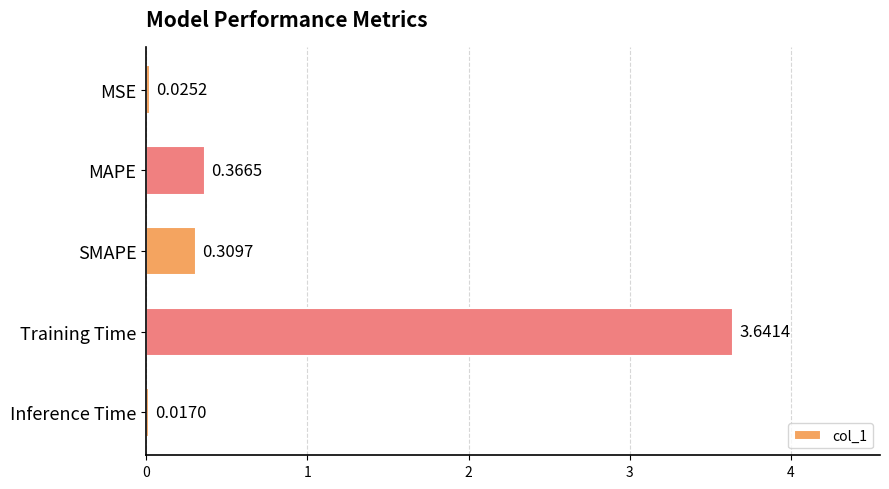

What is the difference between the values at MAPE and Training Time?

3.3